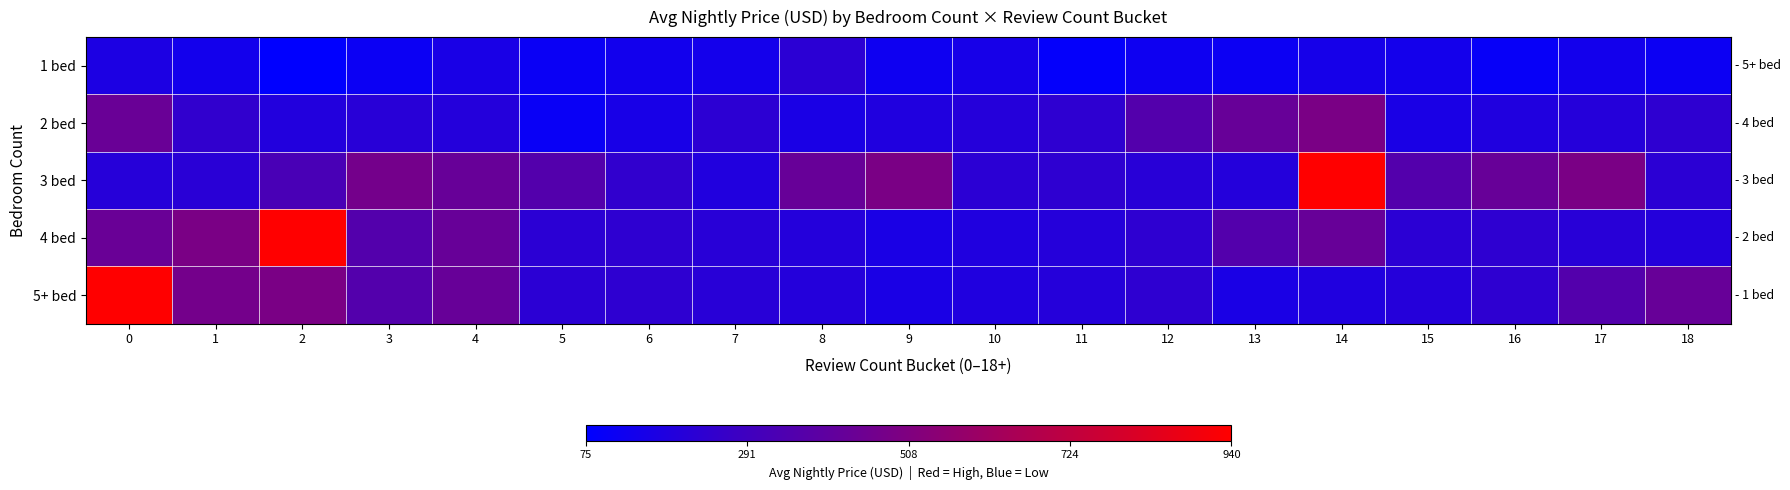

Count the number of data series in this chart.

5